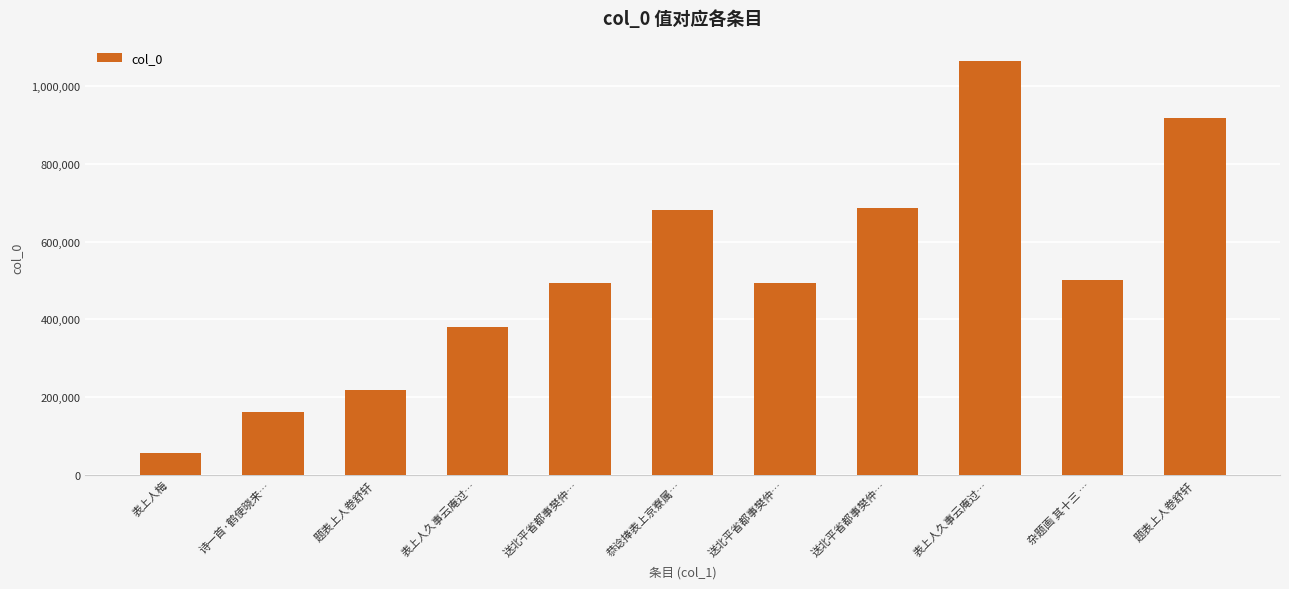

How many series are shown in this chart?

1